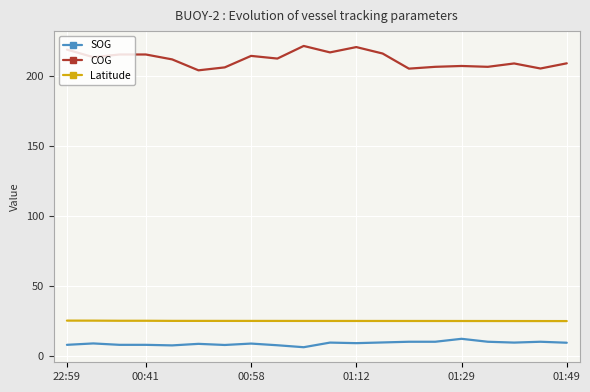

True or false: COG and SOG intersect in this chart.

False